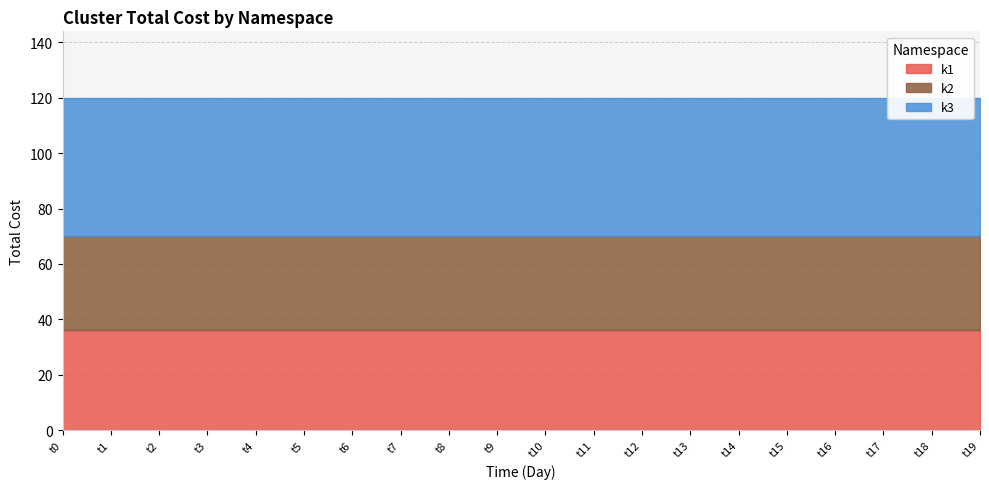

Between t10 and t19, which series saw the biggest shift?

k1